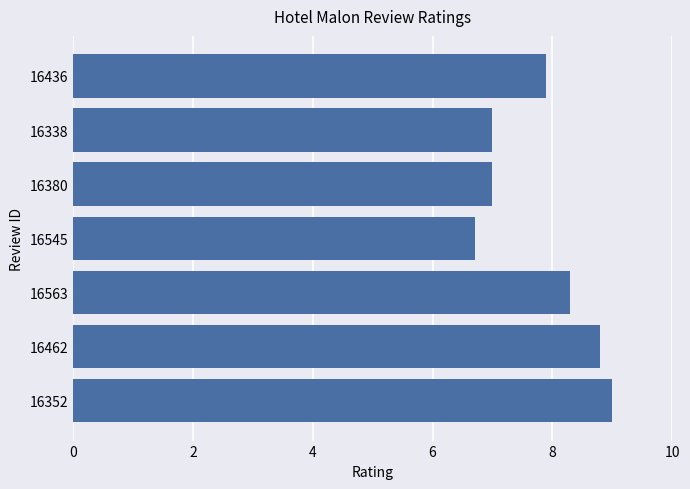

Which has a higher value, 16545 or 16436?

16436